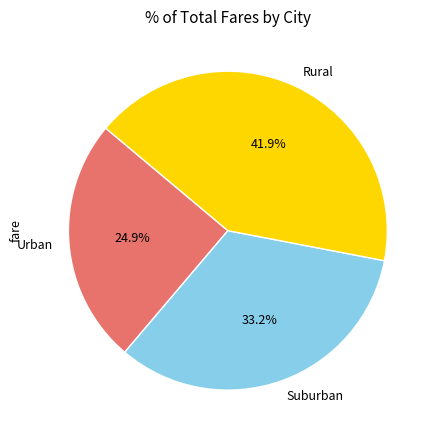

Combined, what portion of the pie is Rural and Urban?

66.8%